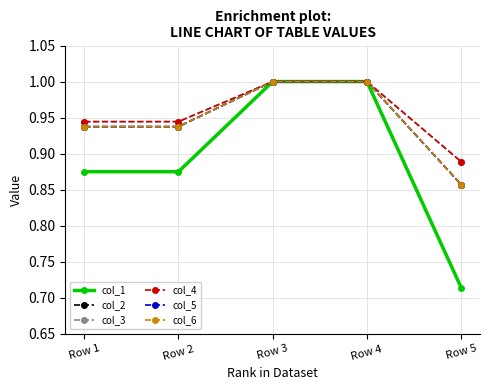

Rank the series by their maximum value, from highest to lowest.

col_1, col_2, col_3, col_4, col_5, col_6